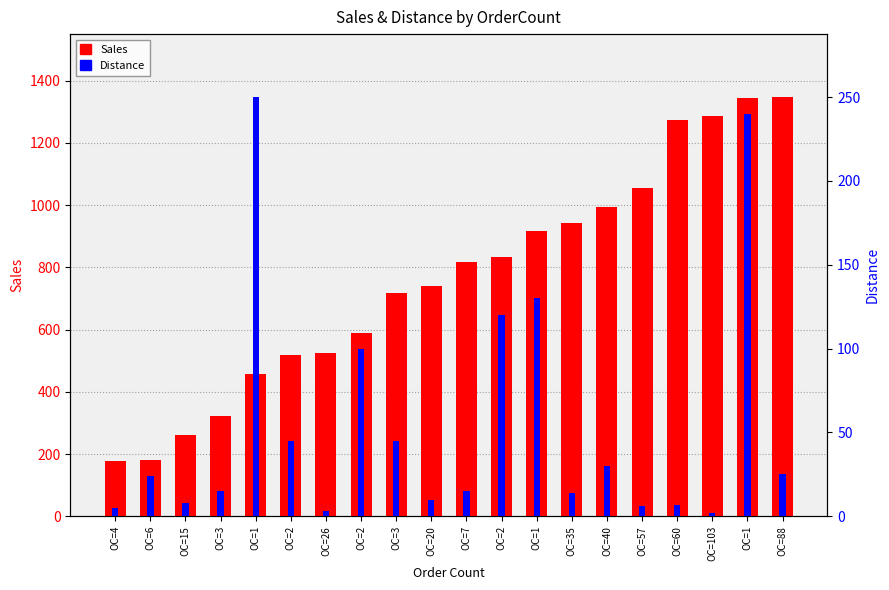

Which has a higher value, OC=103 or OC=1?

OC=103